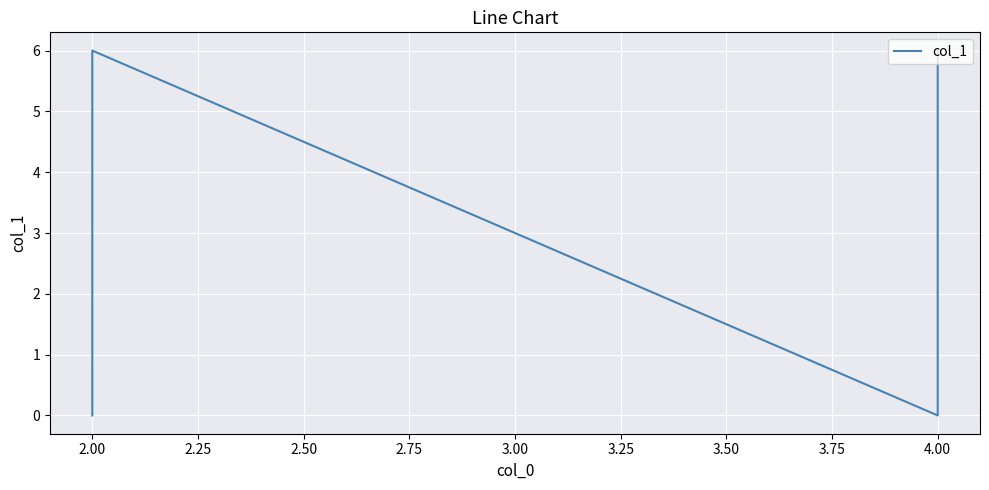

What is the difference between the second highest and second lowest values?

6